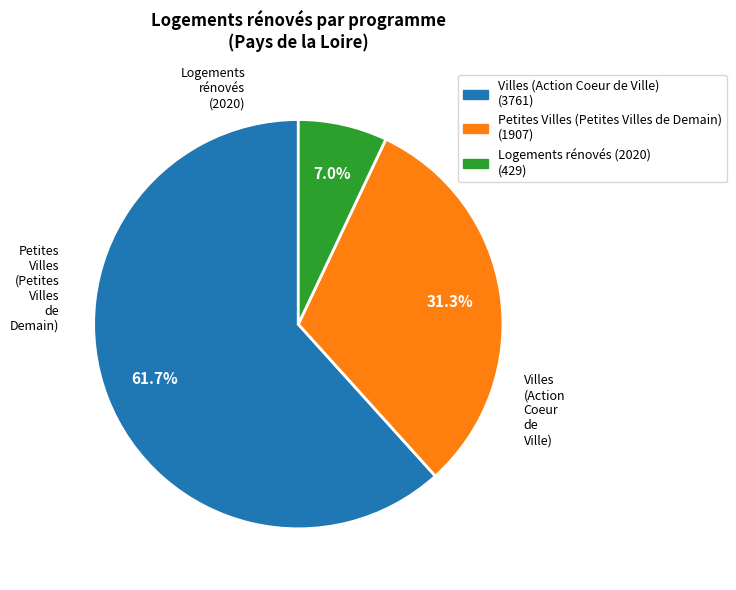

Between Petites Villes (Petites Villes de Demain) (1907) and Logements rénovés (2020) (429), which is larger?

Petites Villes (Petites Villes de Demain) (1907)